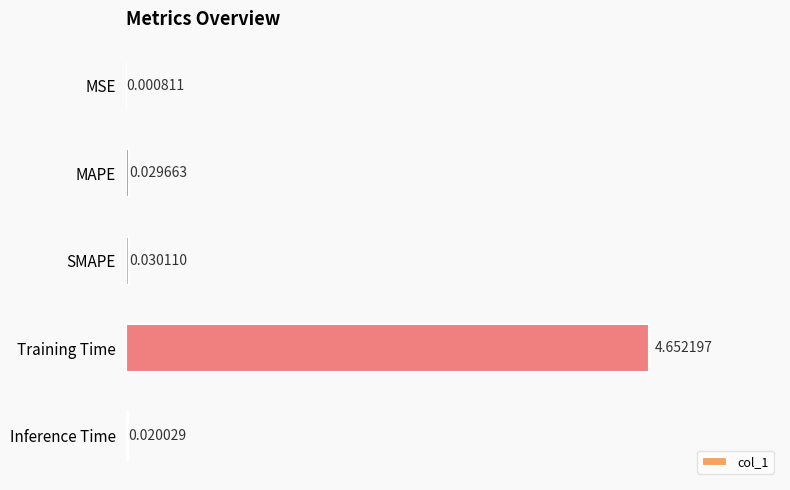

Between MSE and SMAPE, which is larger?

SMAPE